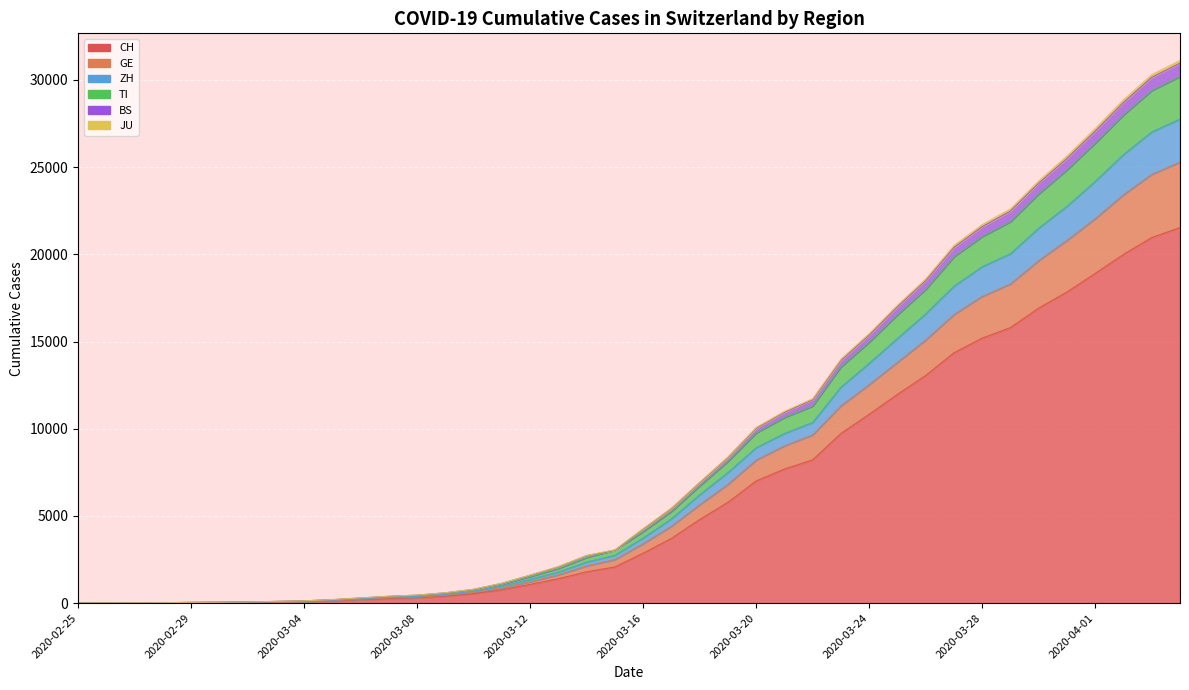

What is the approximate value of CH at 2020-03-29, to the nearest 50?

15800